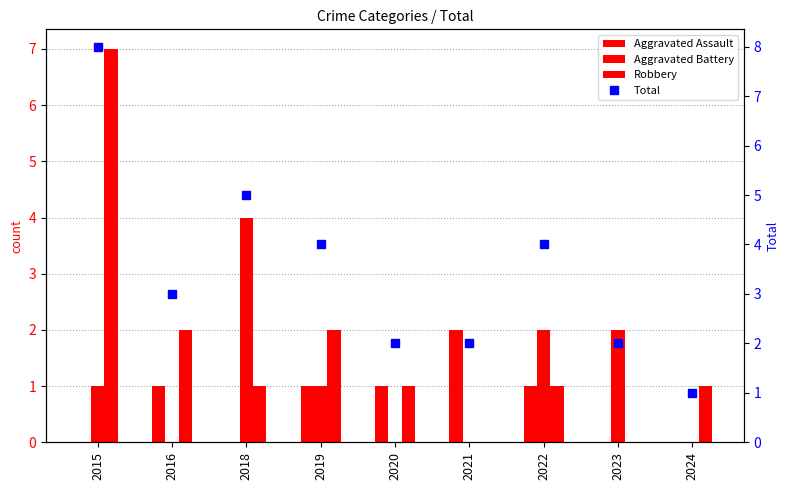

What is the difference between the maximum and minimum values in the Aggravated Assault series?

2